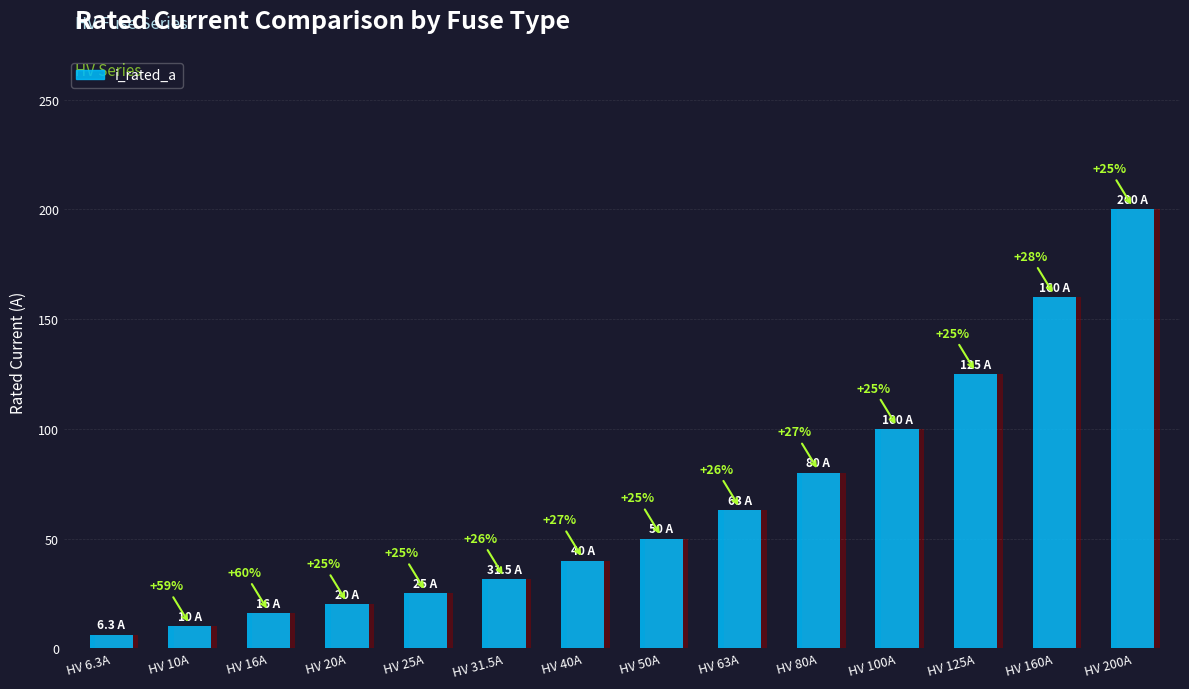

At which label is the value closest to 103?

HV 100A